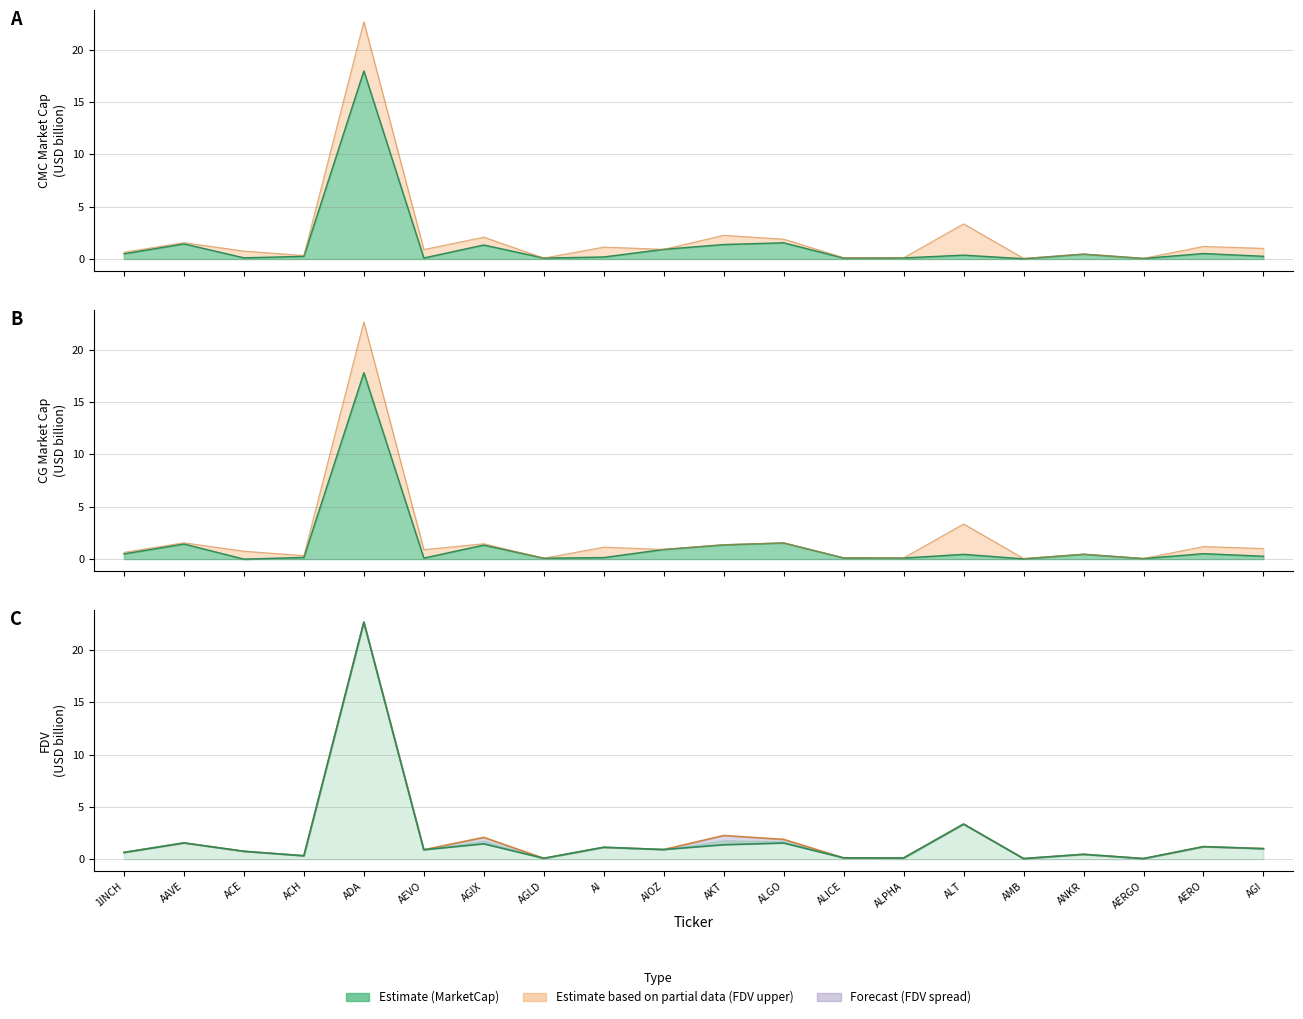

What is the label of the 18th point from the right?

ACE